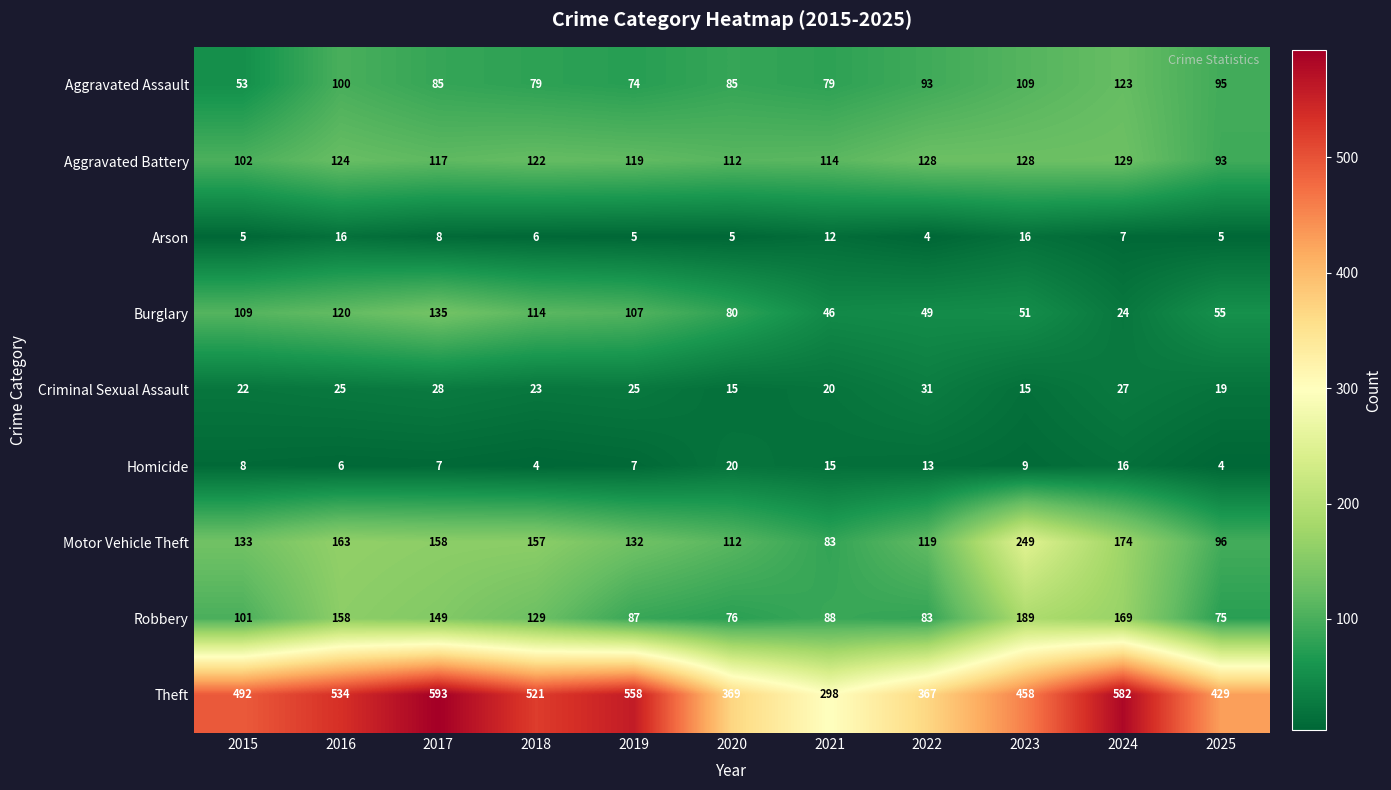

How many data points does each series have?

11